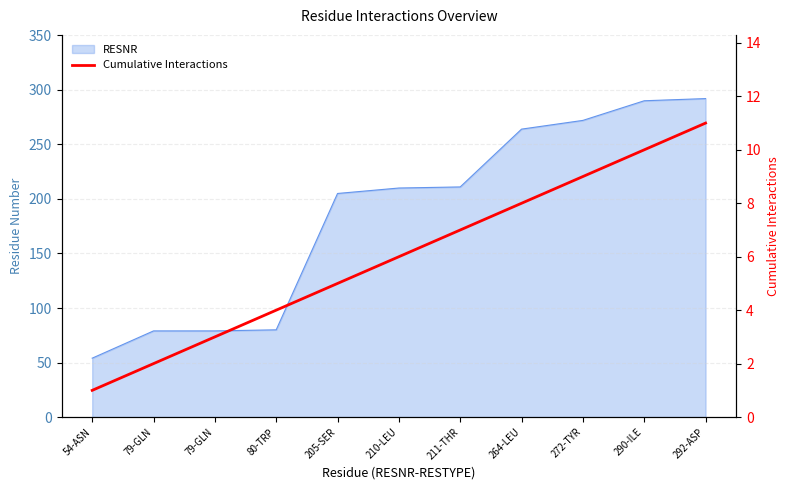

Count the number of values greater than 6.

5